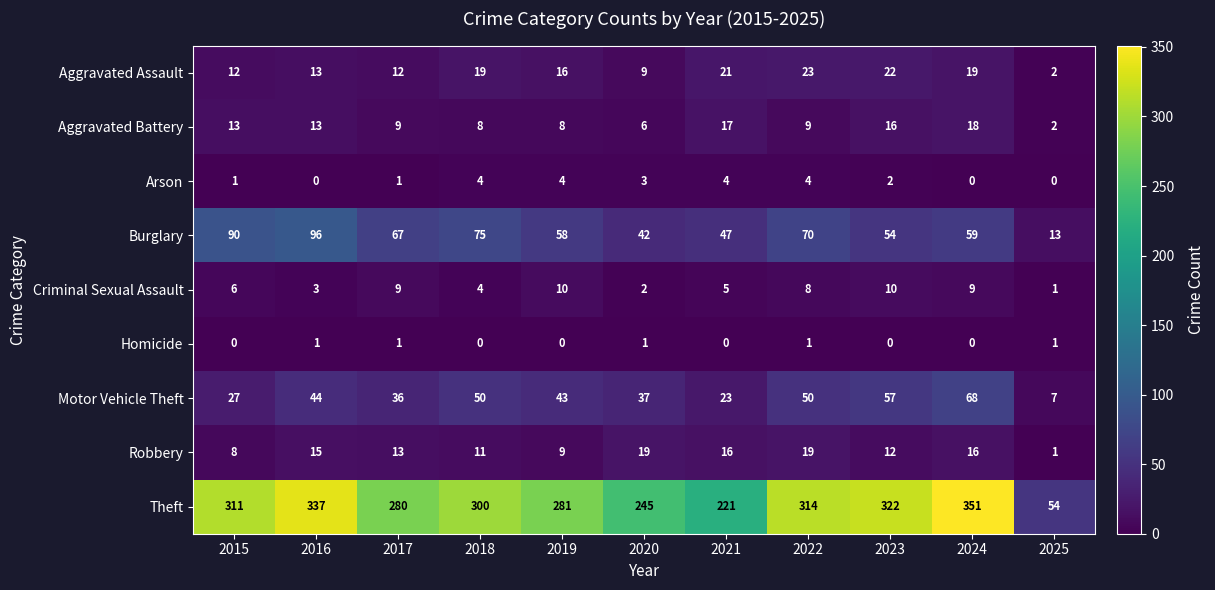

Which series has the largest total across all categories?

Theft